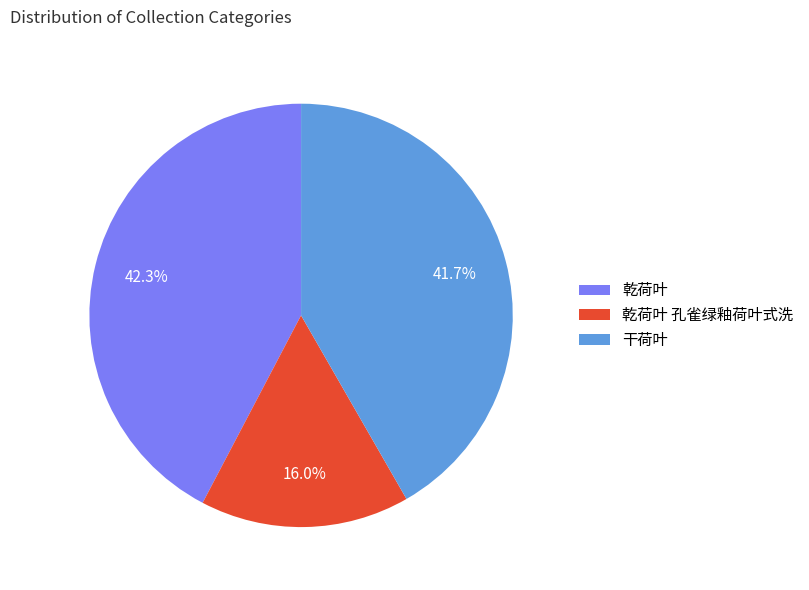

Combined, what portion of the pie is 乾荷叶 and 干荷叶?

84.0%